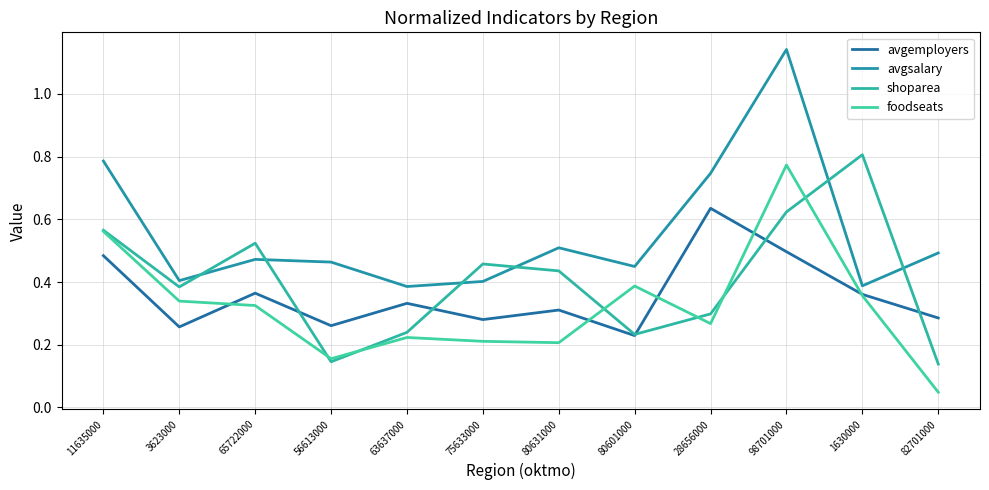

How many shoparea values are between 0 and 1?

12